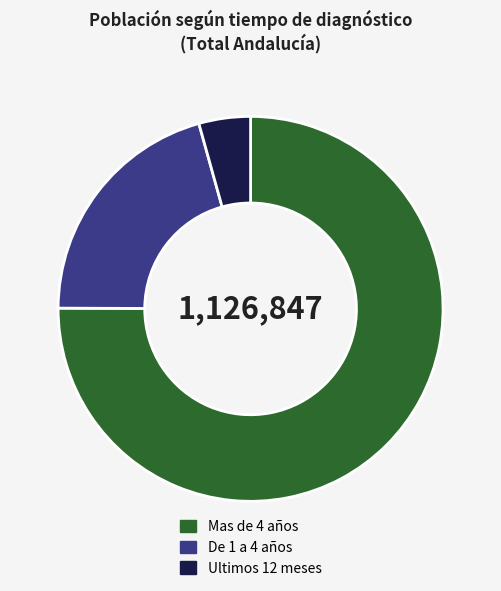

Combined, do Mas de 4 años and De 1 a 4 años account for over 50%?

Yes